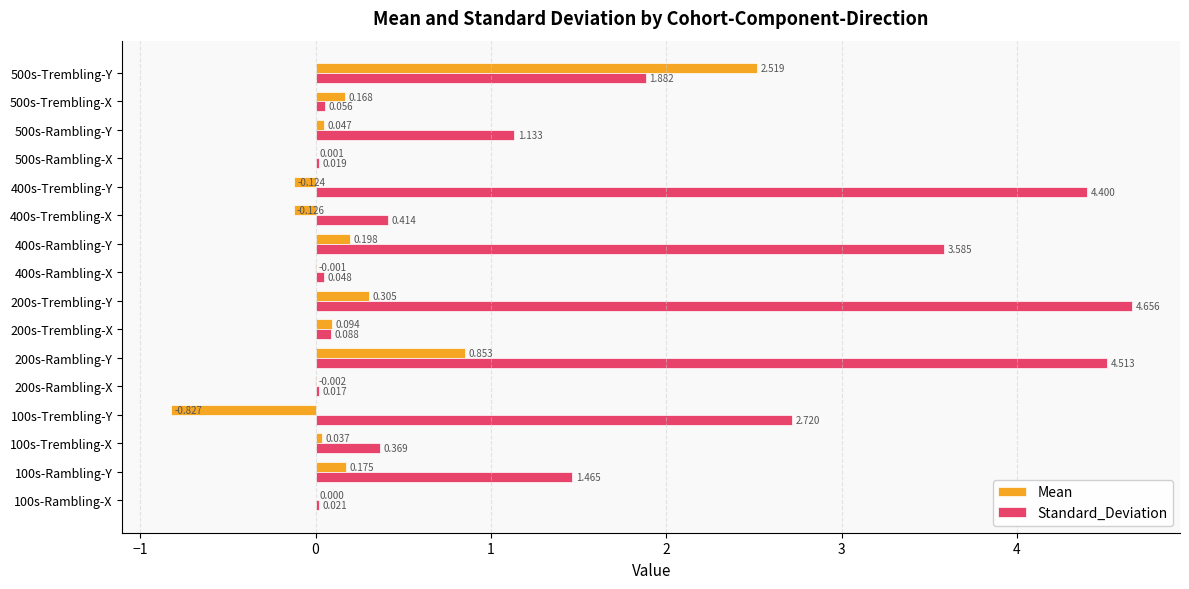

Which series changed the most between 100s-Rambling-Y and 400s-Rambling-X?

Standard_Deviation